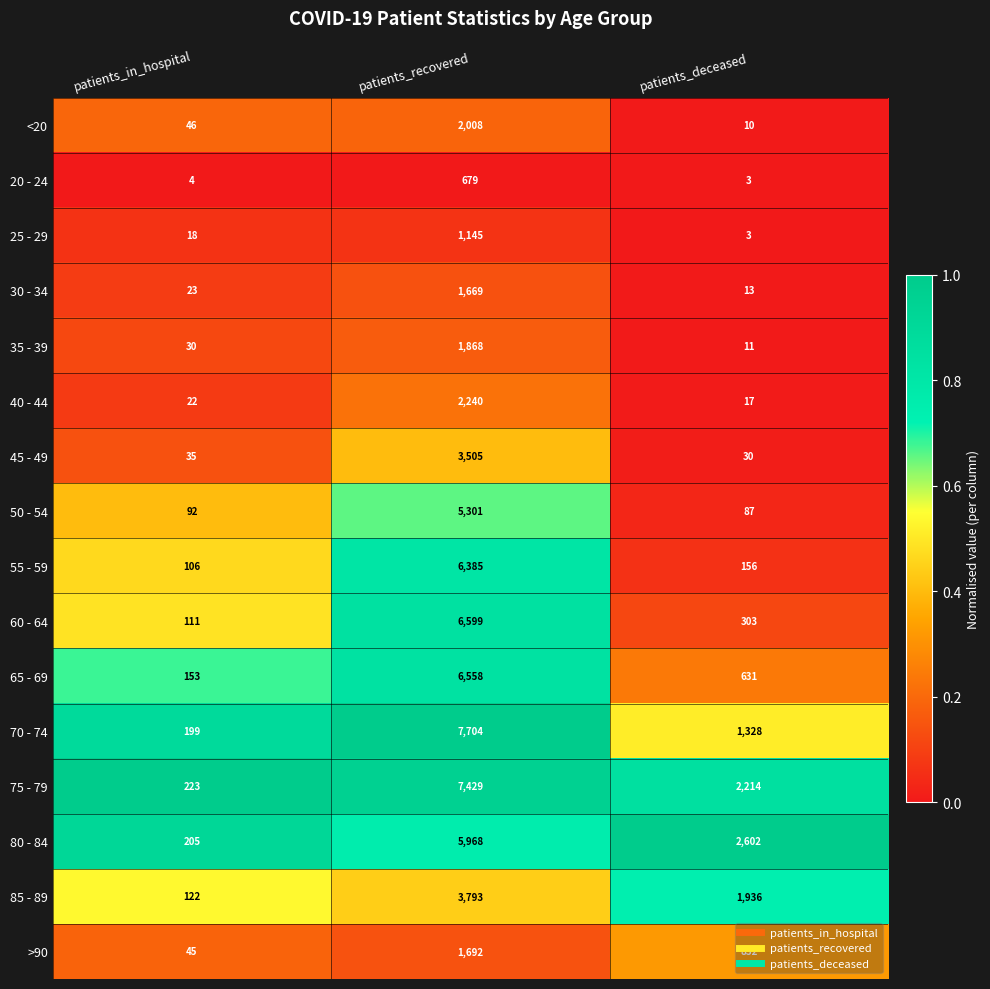

The value of 55 - 59 at patients_in_hospital is 145. True or false?

False